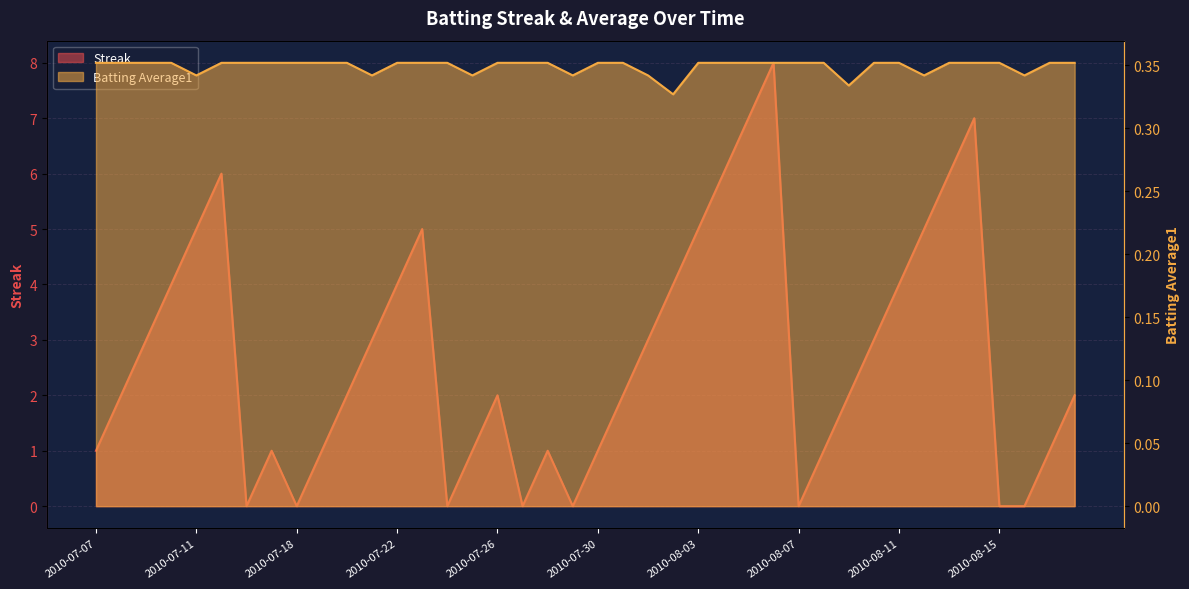

After their last crossing, which series has the higher values: Streak or Batting Average1?

Streak